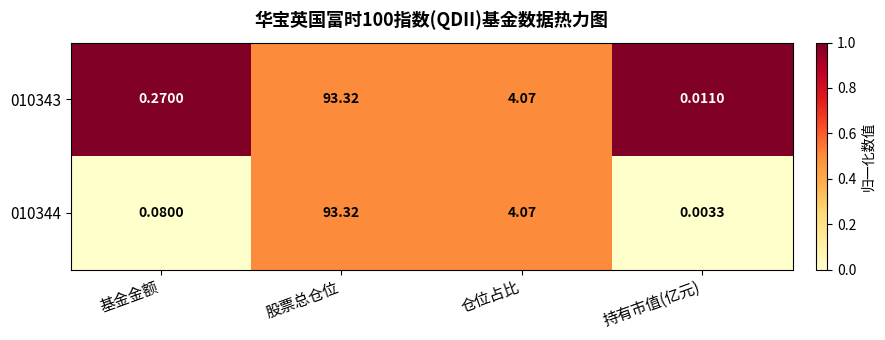

Rank the series by their average value, from highest to lowest.

010343, 010344